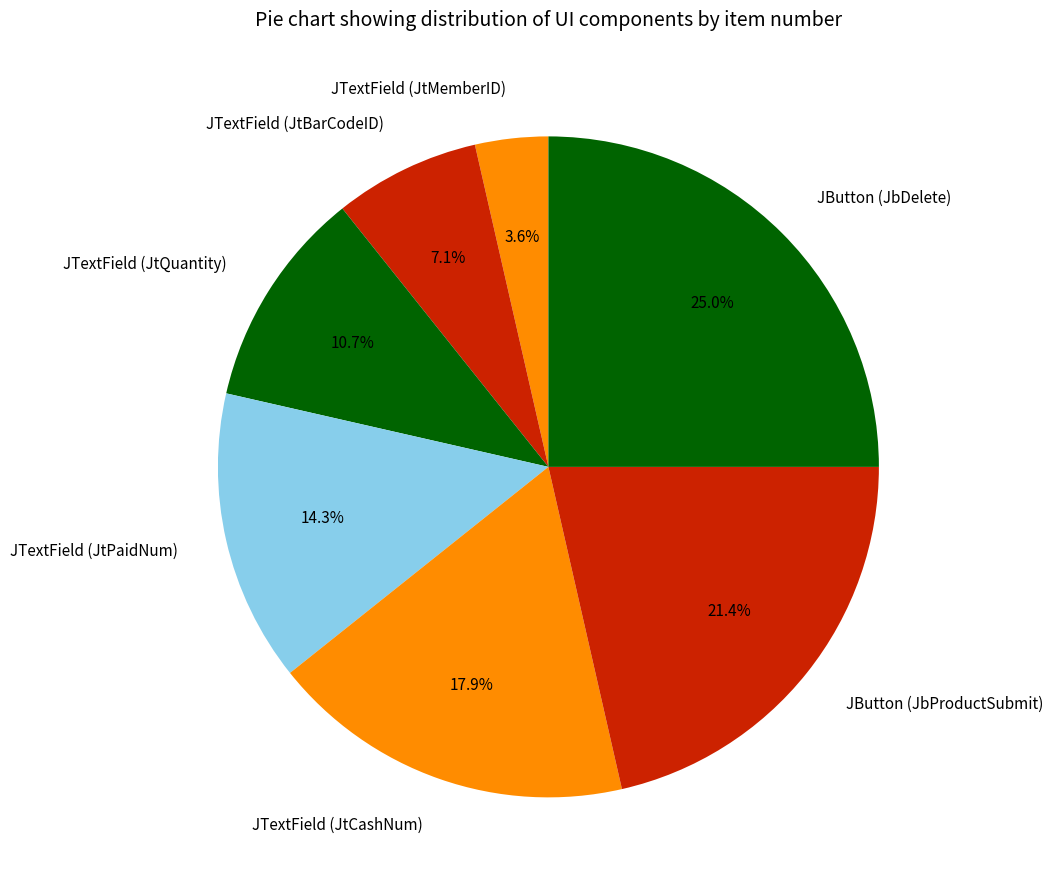

How many segments does this pie chart have?

7